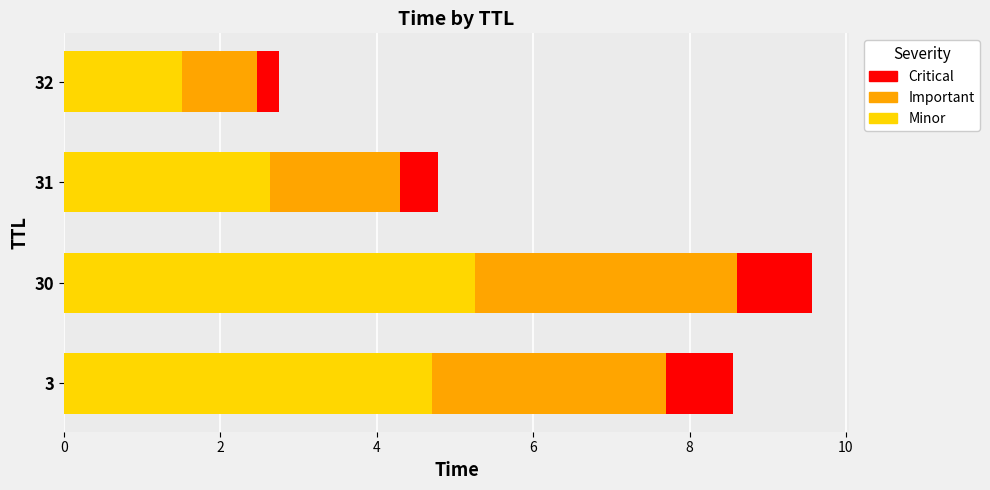

What is the total value across all series at 32?

2.7